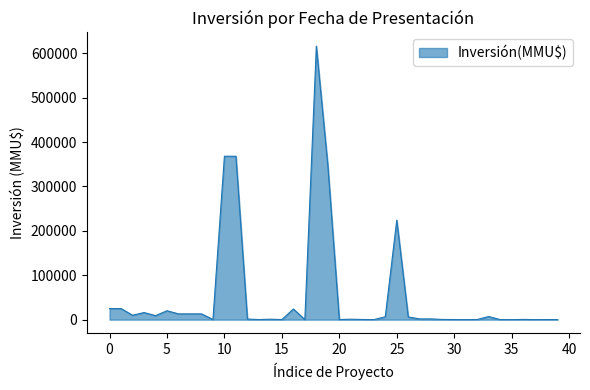

What is the difference between the second highest and second lowest values?

367990